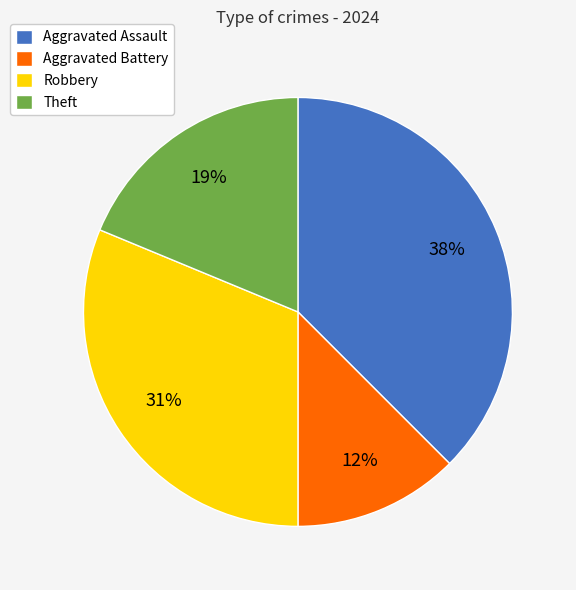

To the nearest percent, what percentage of the pie is Robbery?

31%